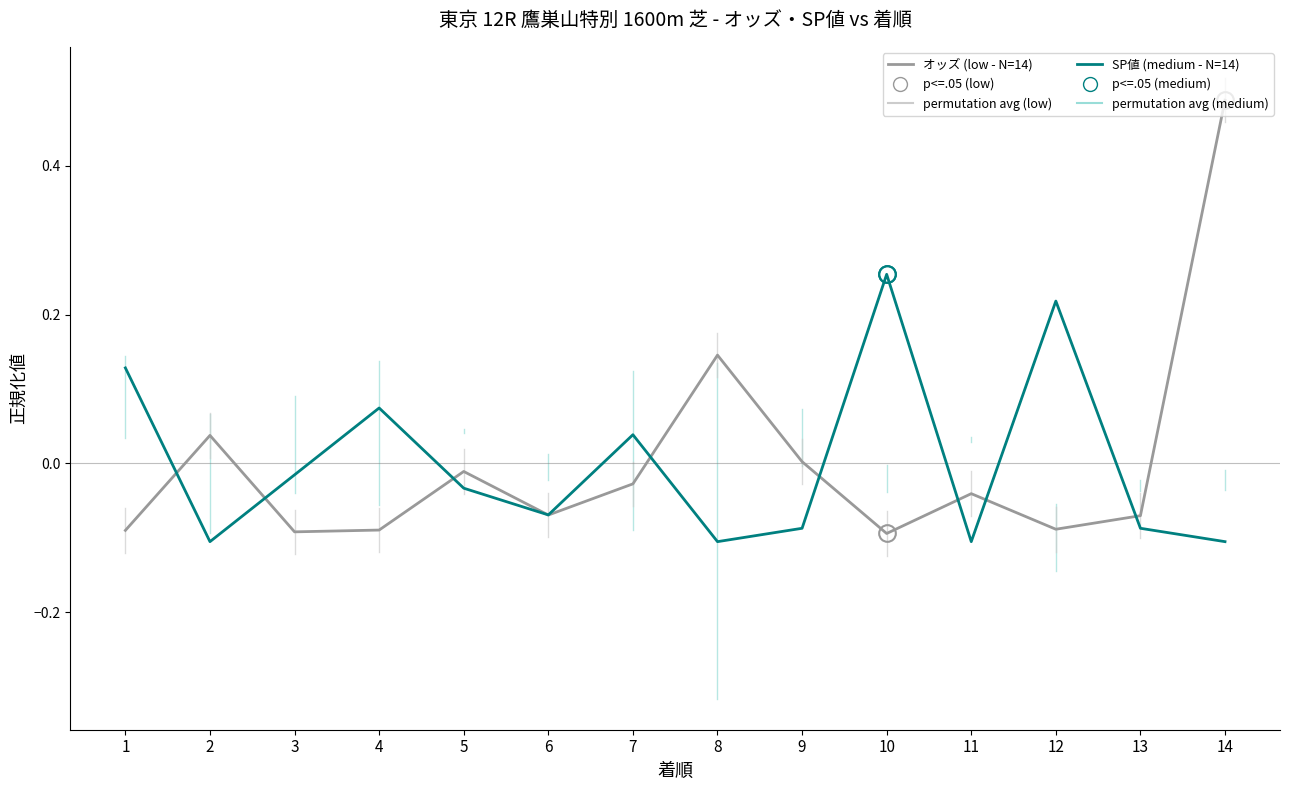

Which category has the highest value in the オッズ (low - N=14) series?

14